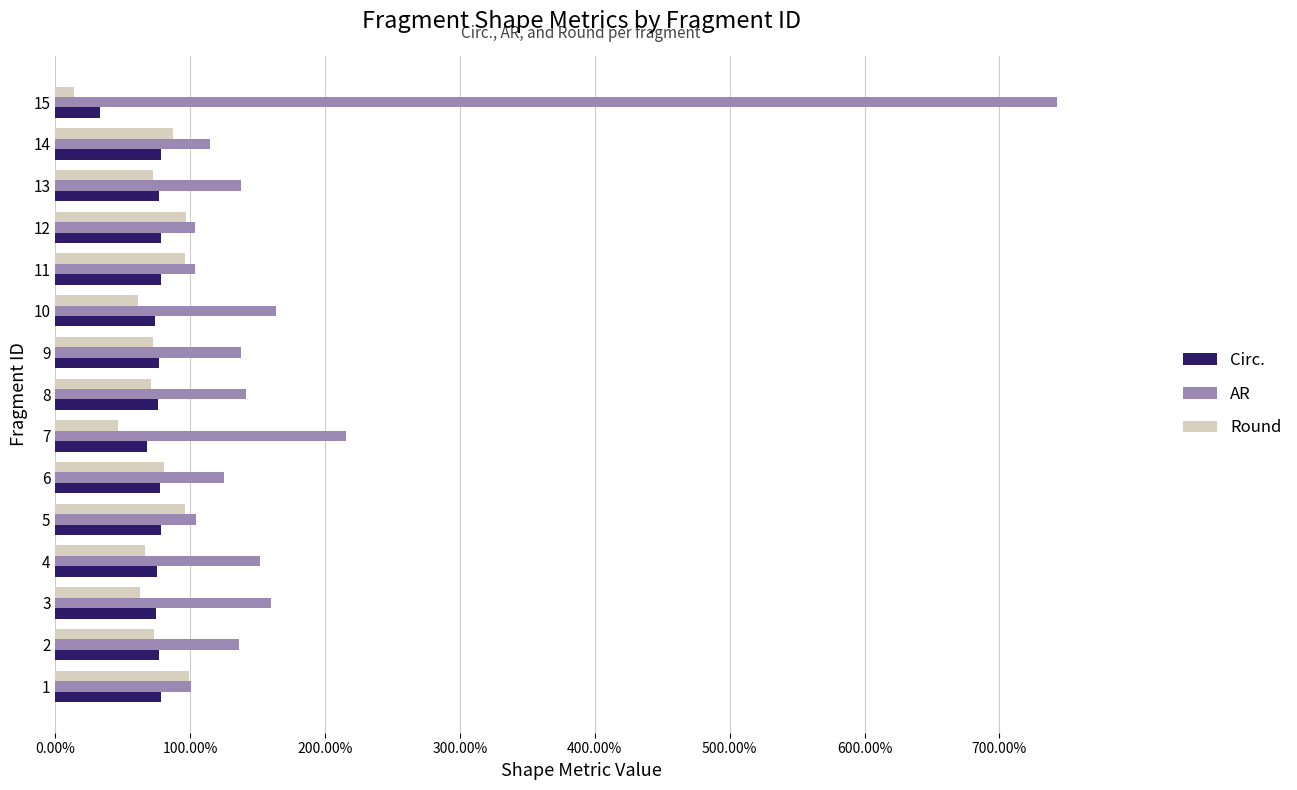

What are all the series names shown in the legend?

Circ., AR, Round